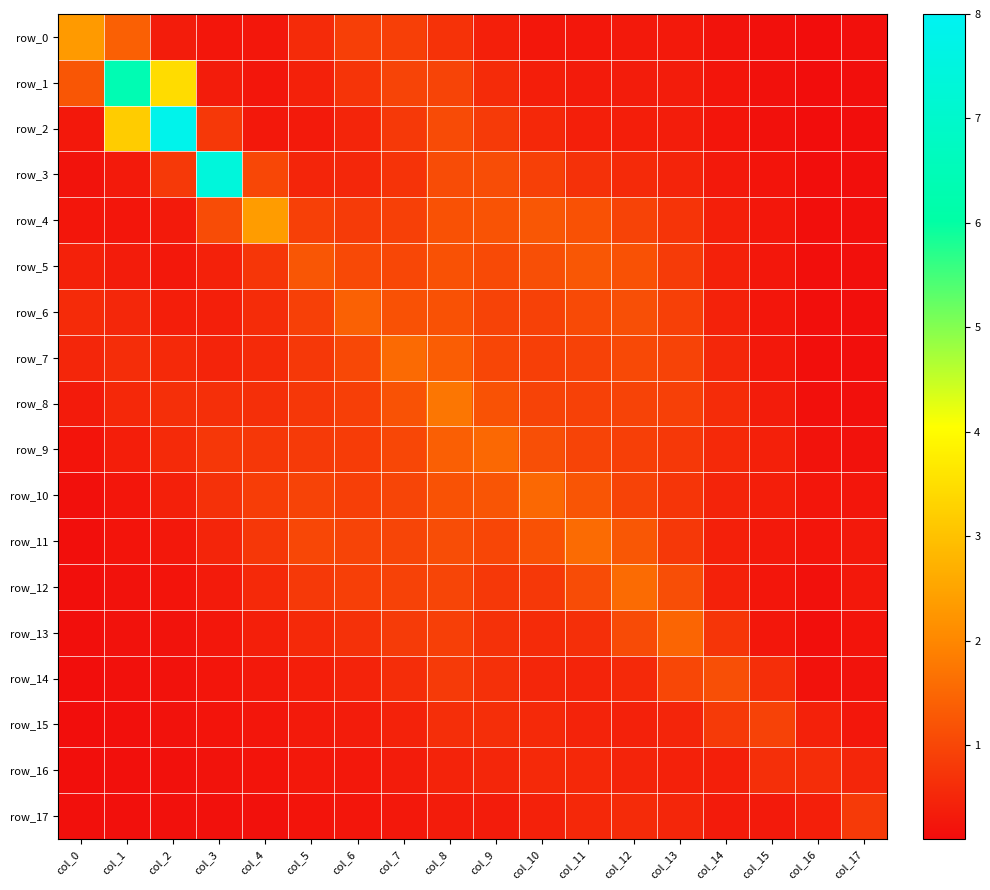

At how many categories does at least one series exceed 2?

5